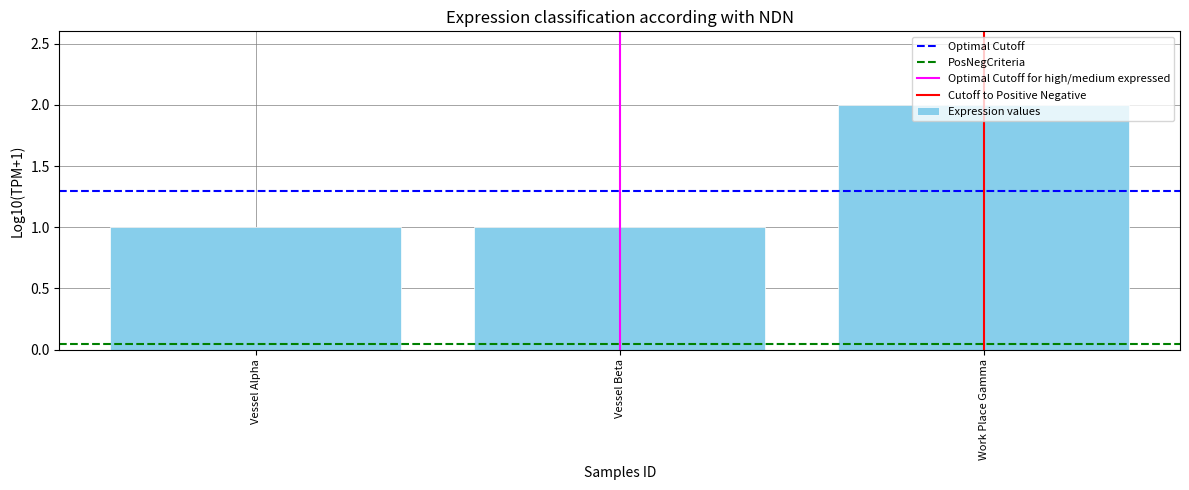

What position from the left is Vessel Beta?

2